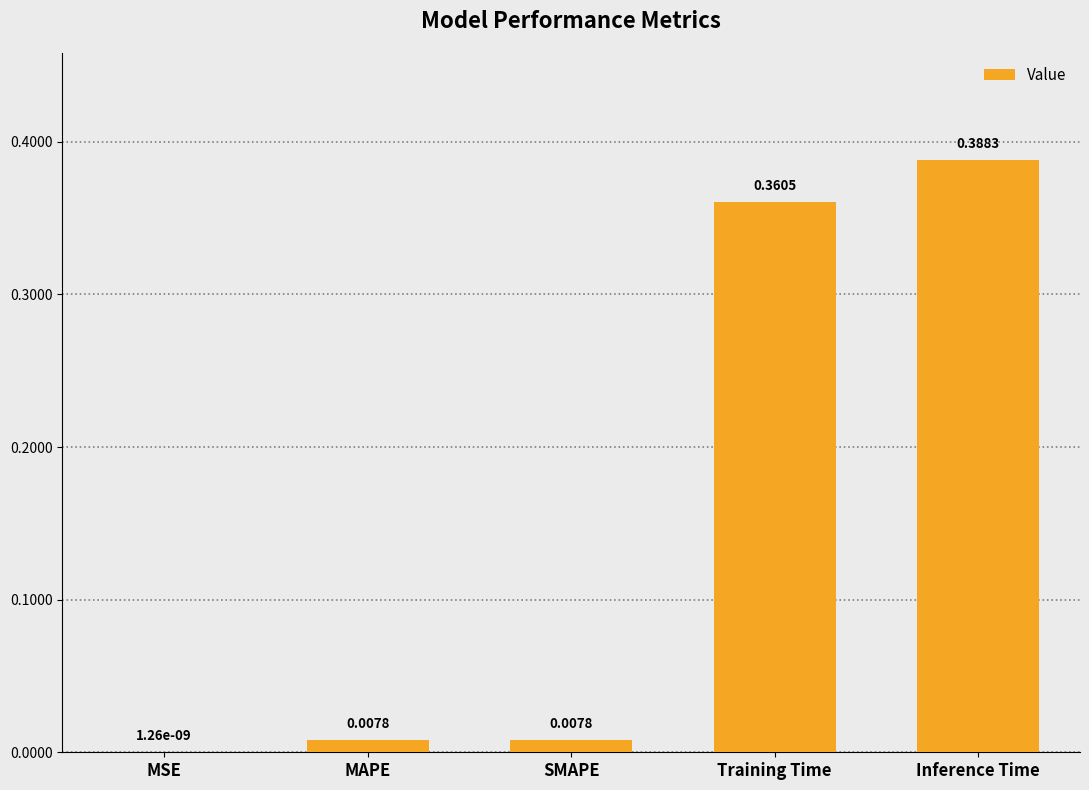

What is the sum of all values?

0.8